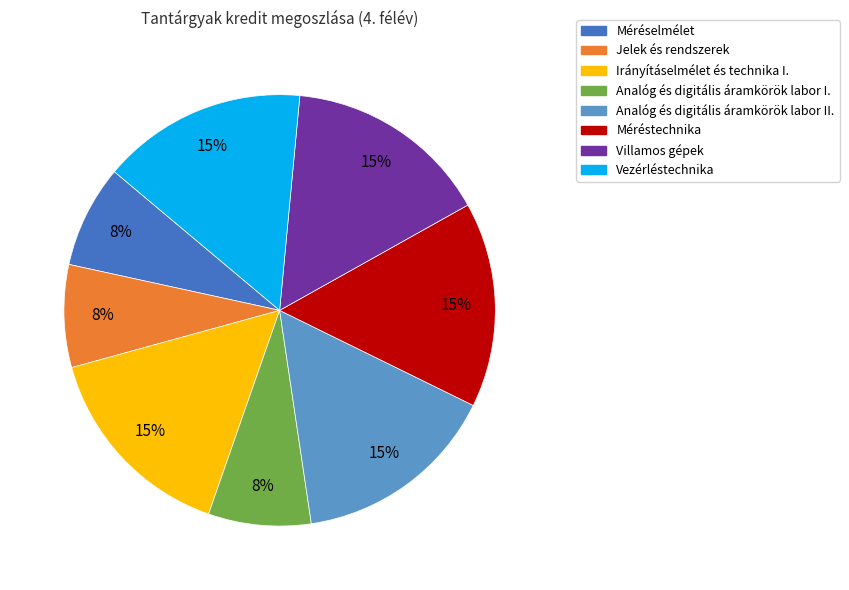

True or false: Analóg és digitális áramkörök labor I. accounts for 8% of the total.

True